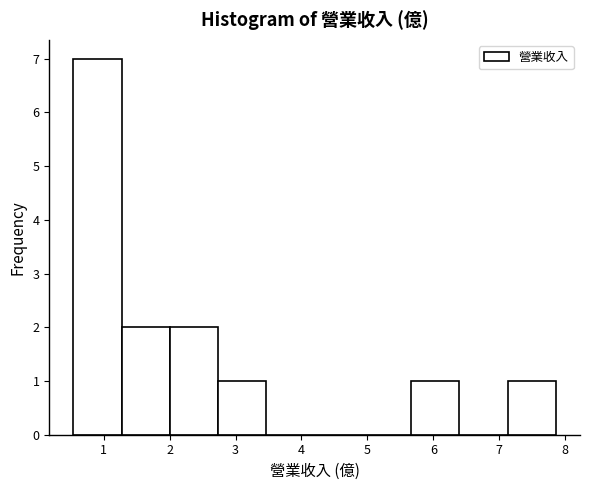

Over which range of the x-axis is the bar tallest?

0.5 to 1.3